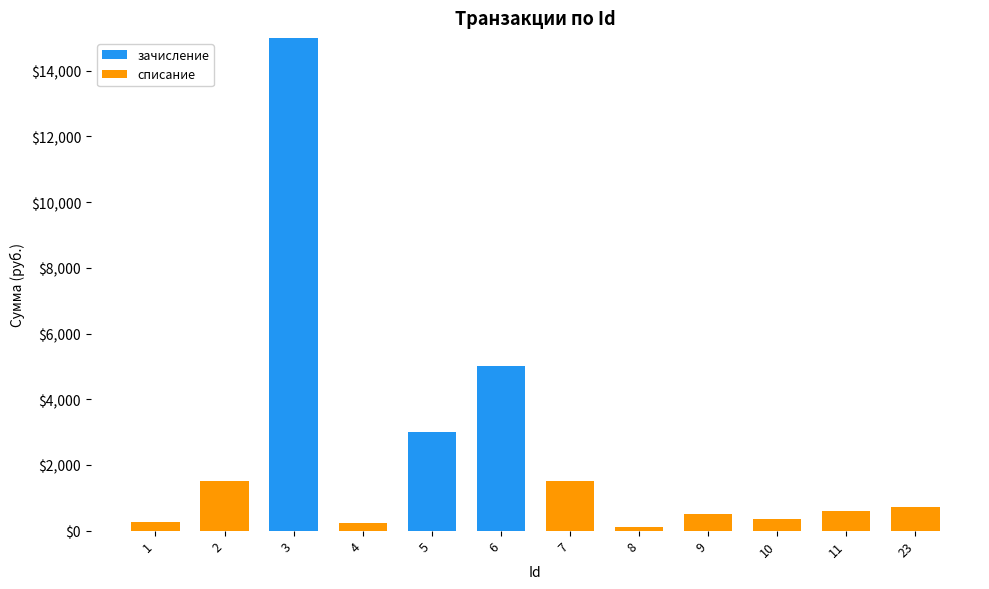

What is the maximum value for зачисление?

15000